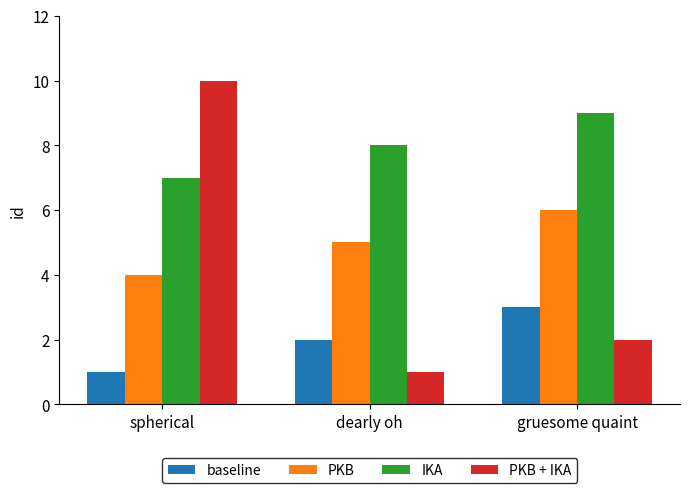

What is the spread (max minus min) of values at dearly oh?

7